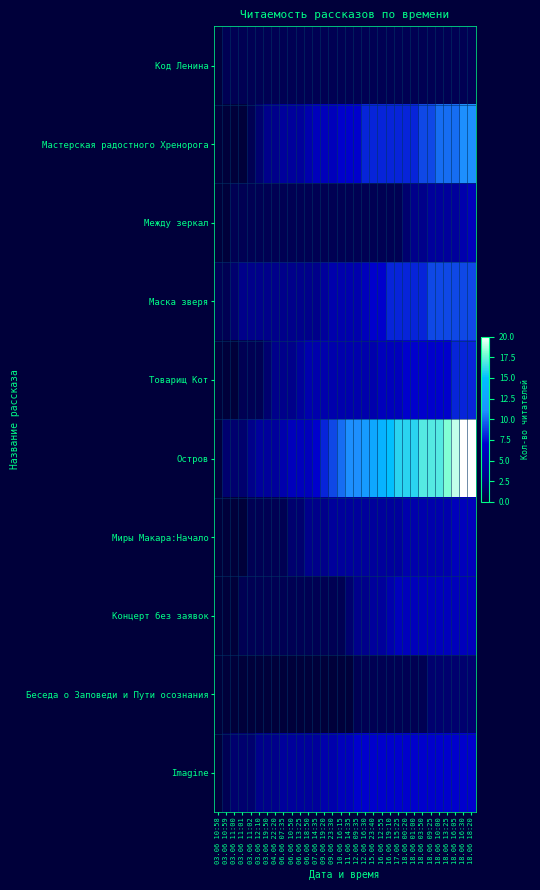

At which category is the sum across all series the highest?

18.06 18:20